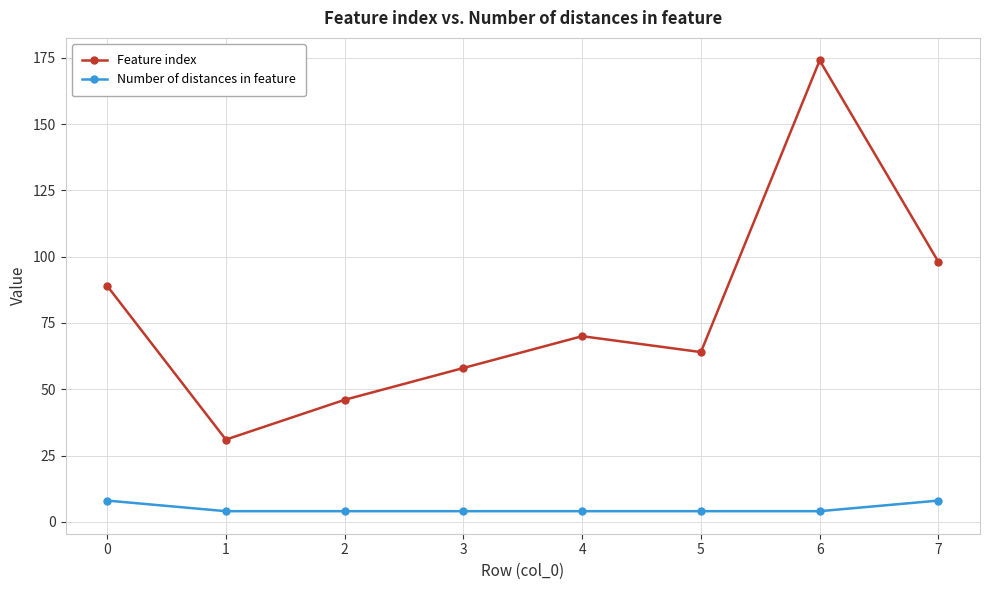

How many categories are shown in the chart?

8